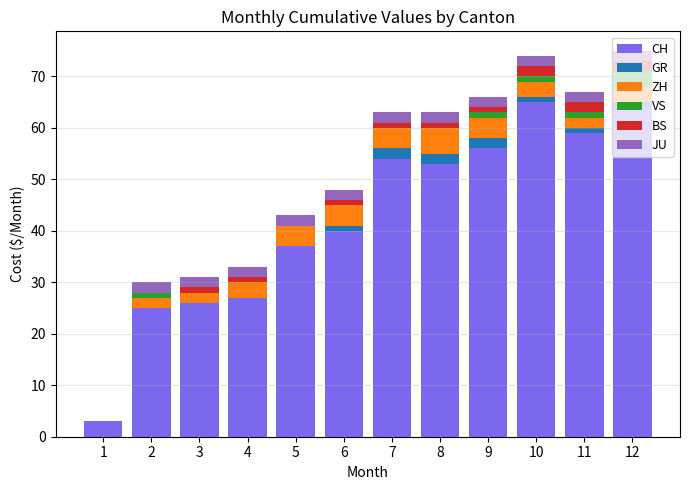

What is the maximum value for CH?

65